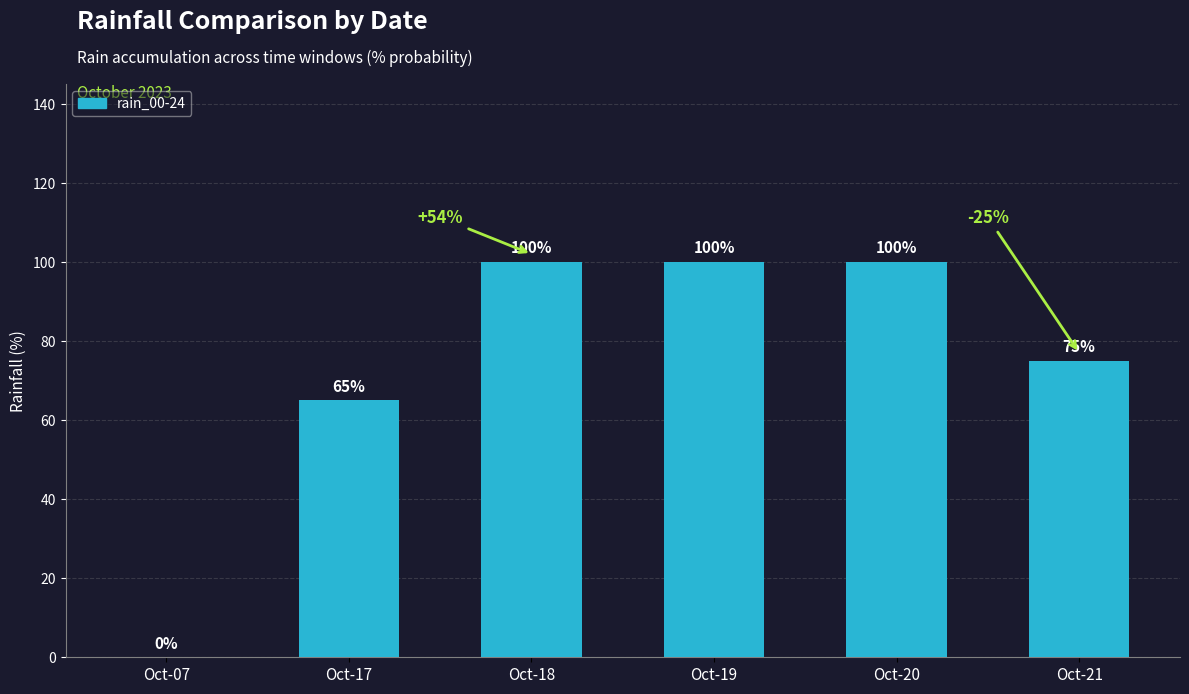

What is the sum of all values?

440